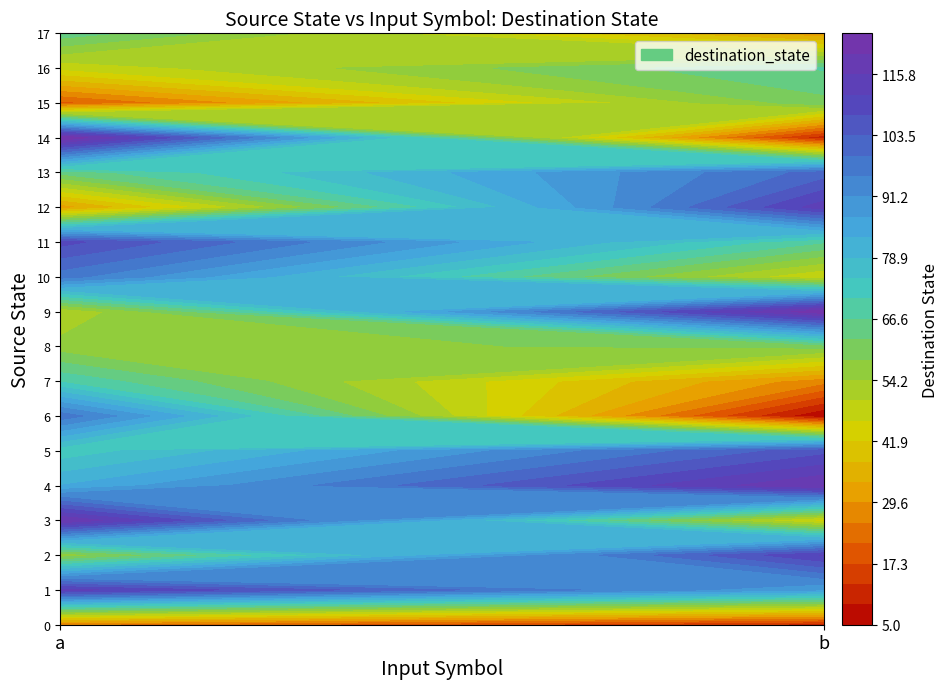

Which category has the lowest value in the 4 series?

a